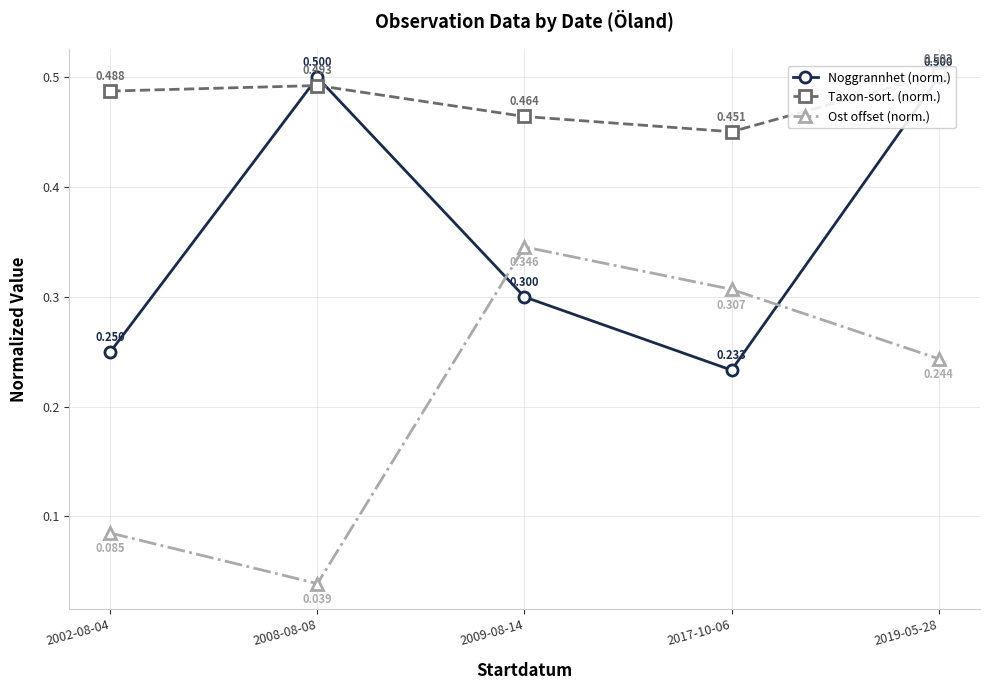

What is the total value across all series at 2009-08-14?

1.1